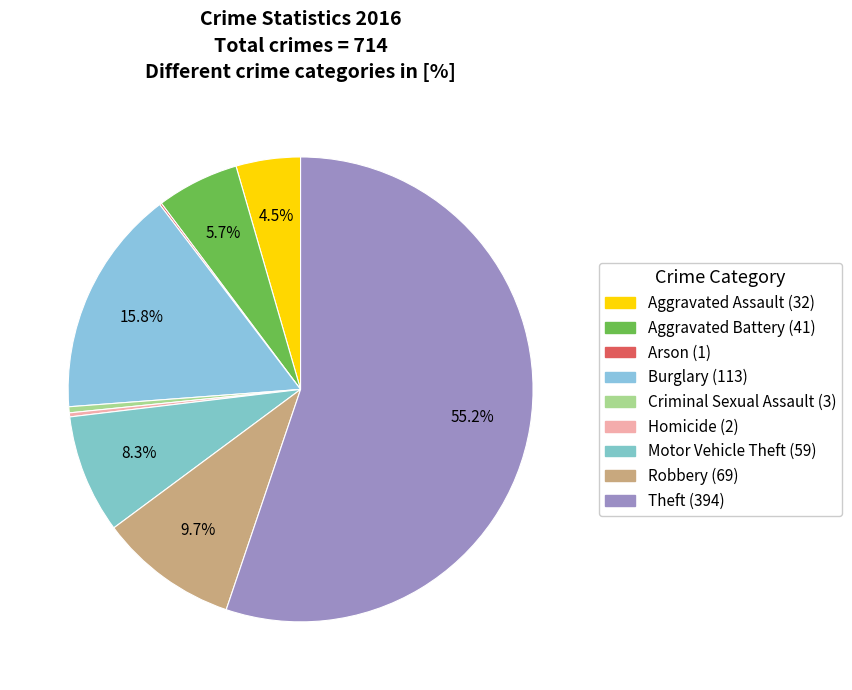

Is there a majority slice in this chart?

Yes